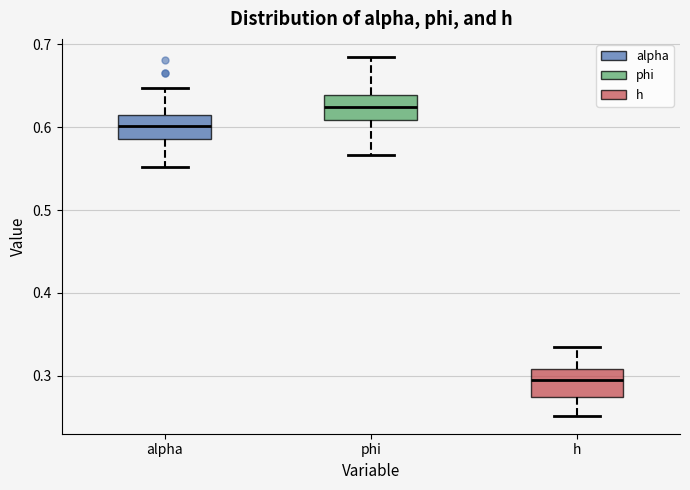

Where does the lower whisker of the box for alpha end on the y-axis? The values are not printed on the chart, so give them approximately, as read against the axis.

0.55